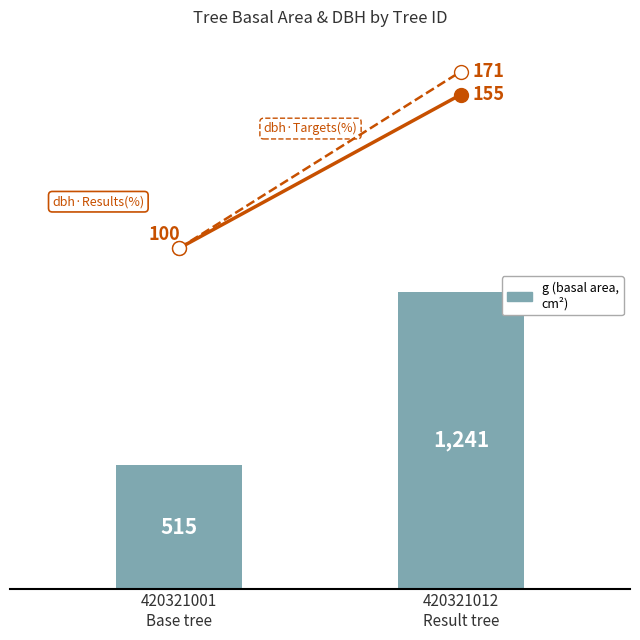

Which category has the lowest value in the g (basal area, cm²) series?

420321001
Base tree